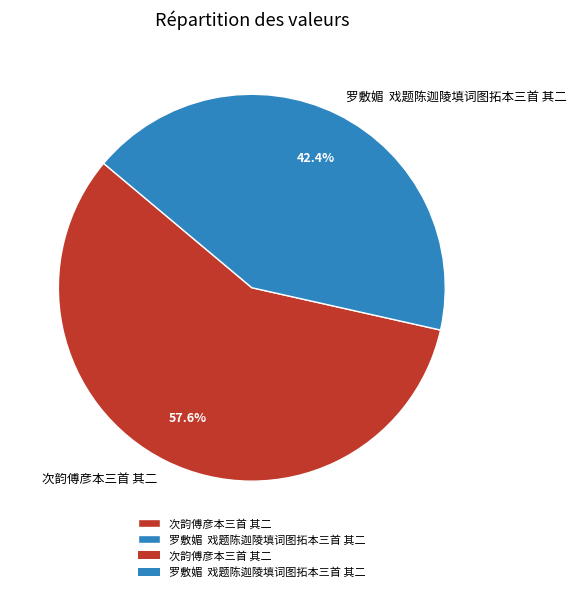

Which has a higher value, 罗敷媚 戏题陈迦陵填词图拓本三首 其二 or 次韵傅彦本三首 其二?

次韵傅彦本三首 其二